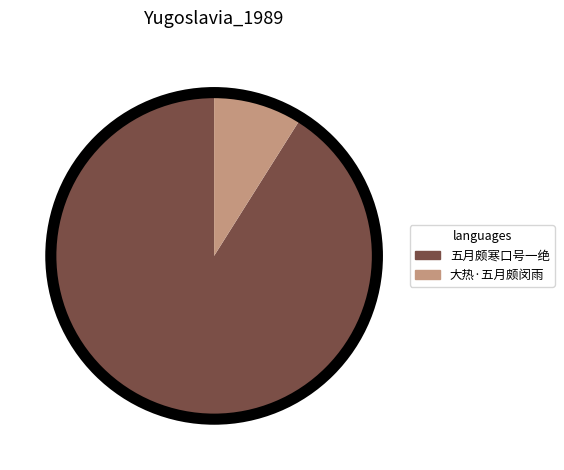

What is the ratio of the value at 大热·五月颇闵雨 to the value at 五月颇寒口号一绝?

0.1